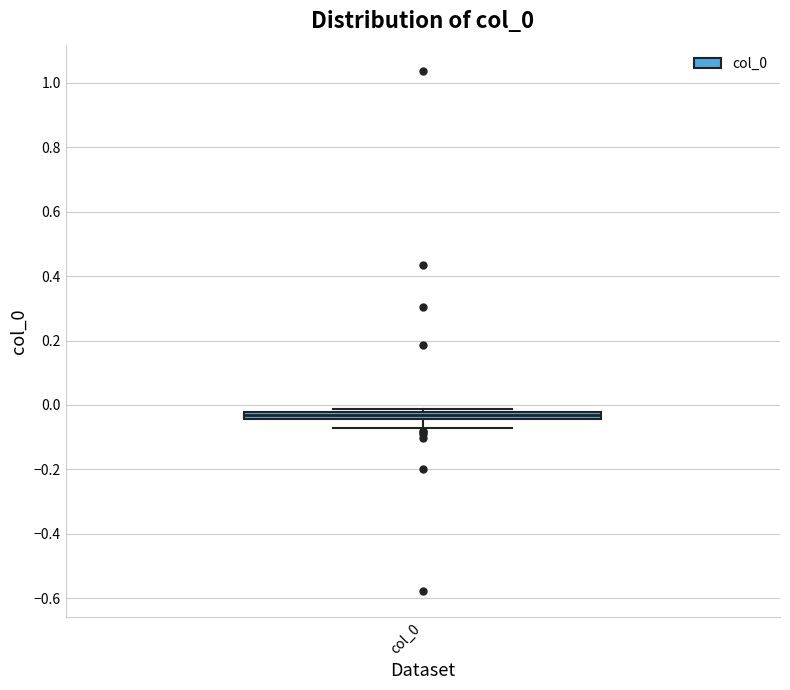

Where is the lower edge of the box for col_0 on the y-axis? The values are not printed on the chart, so give them approximately, as read against the axis.

-0.04